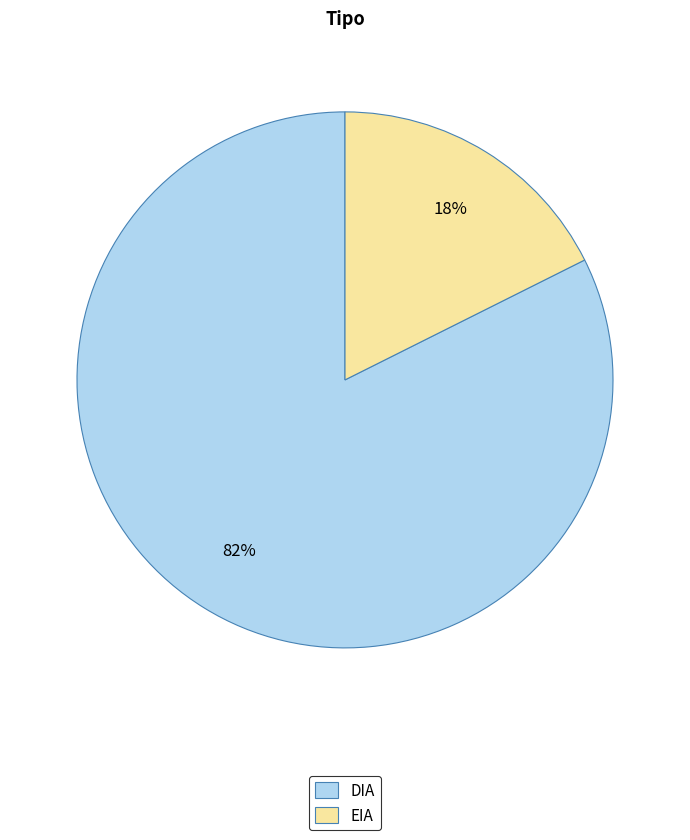

How many slices are in this pie chart?

2